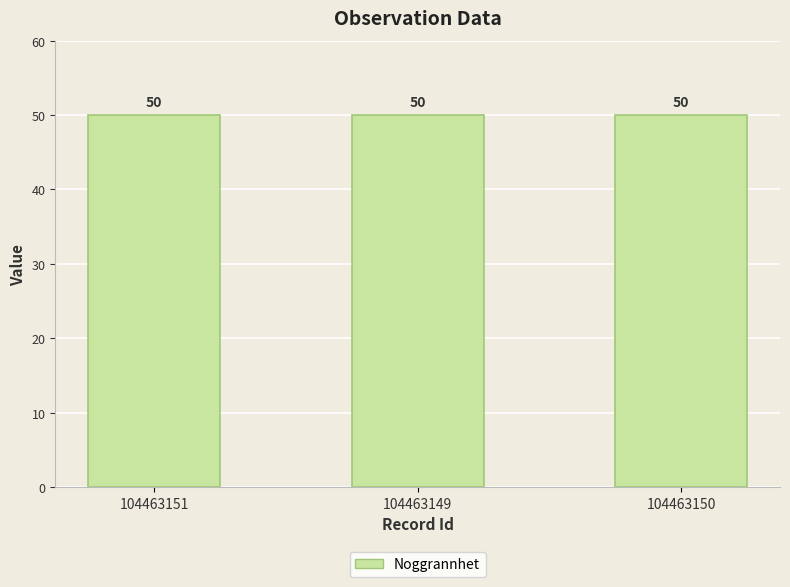

What position from the right is 104463150?

1